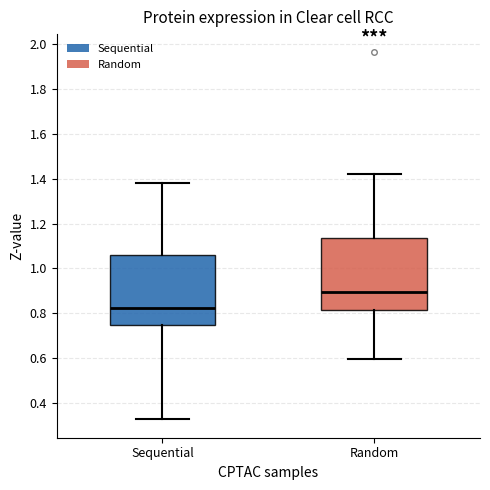

Reading left to right, transcribe this box plot: for each box, give where its median line is, the range the box spans, and where its two whiskers end, as read against the y-axis. The values are not printed on the chart, so give them approximately, as read against the axis.

Sequential: median 0.82, box 0.74 to 1.06, whiskers 0.32 to 1.38
Random: median 0.90, box 0.82 to 1.14, whiskers 0.60 to 1.42